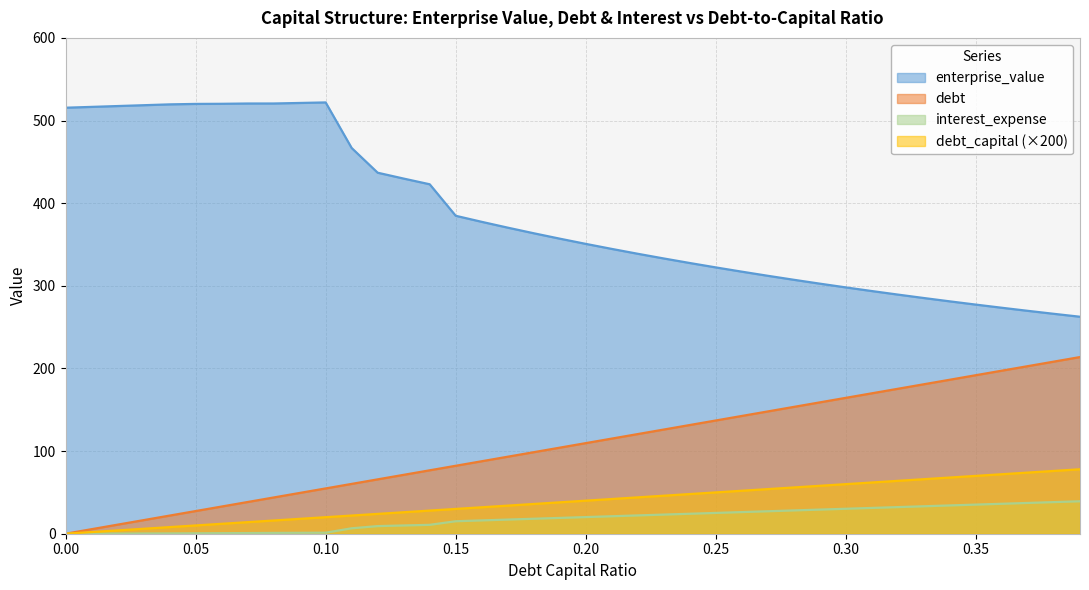

What is the spread (max minus min) of values at 0.34?

246.9